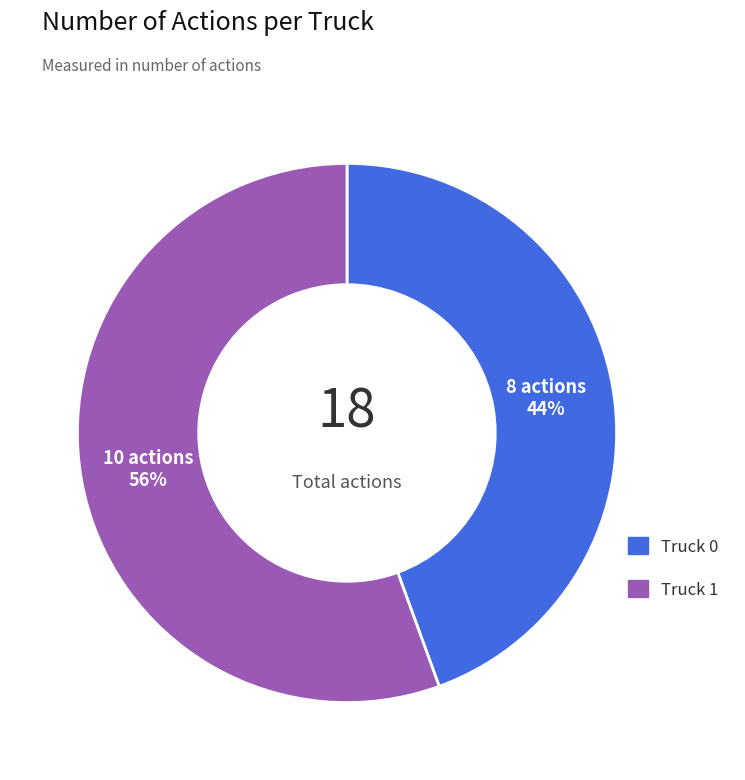

The Truck 0 slice represents 53% of the pie. True or false?

False